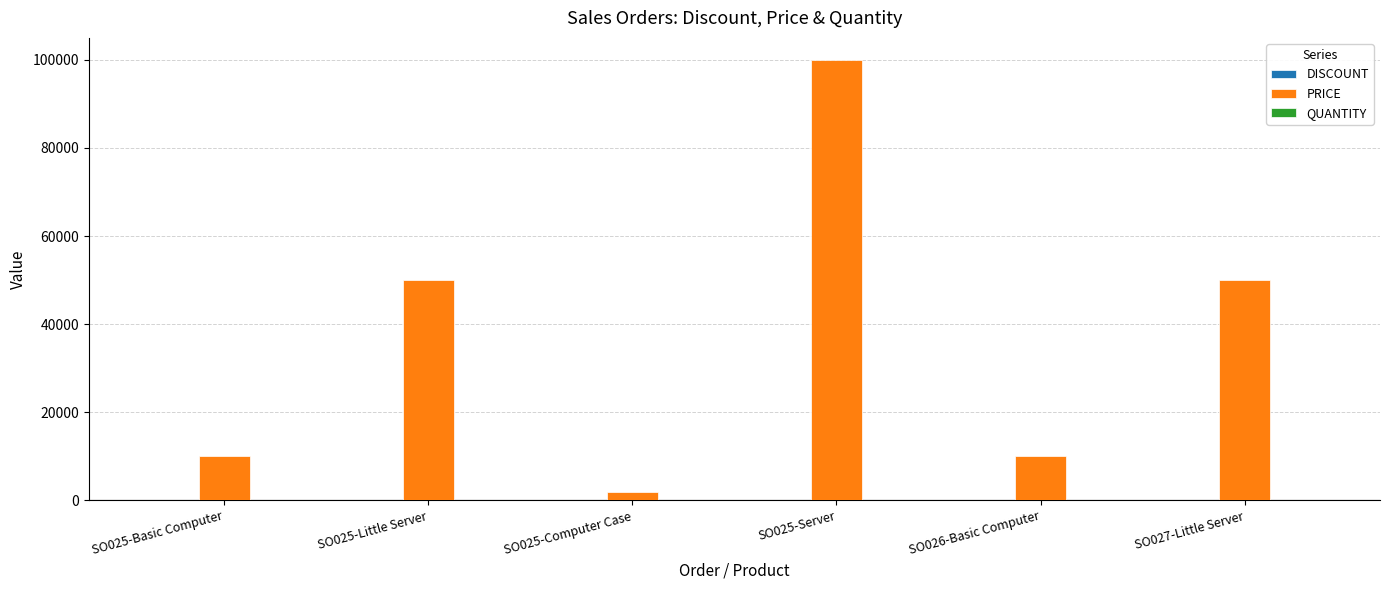

Between SO025-Little Server and SO025-Server, which series saw the biggest shift?

PRICE